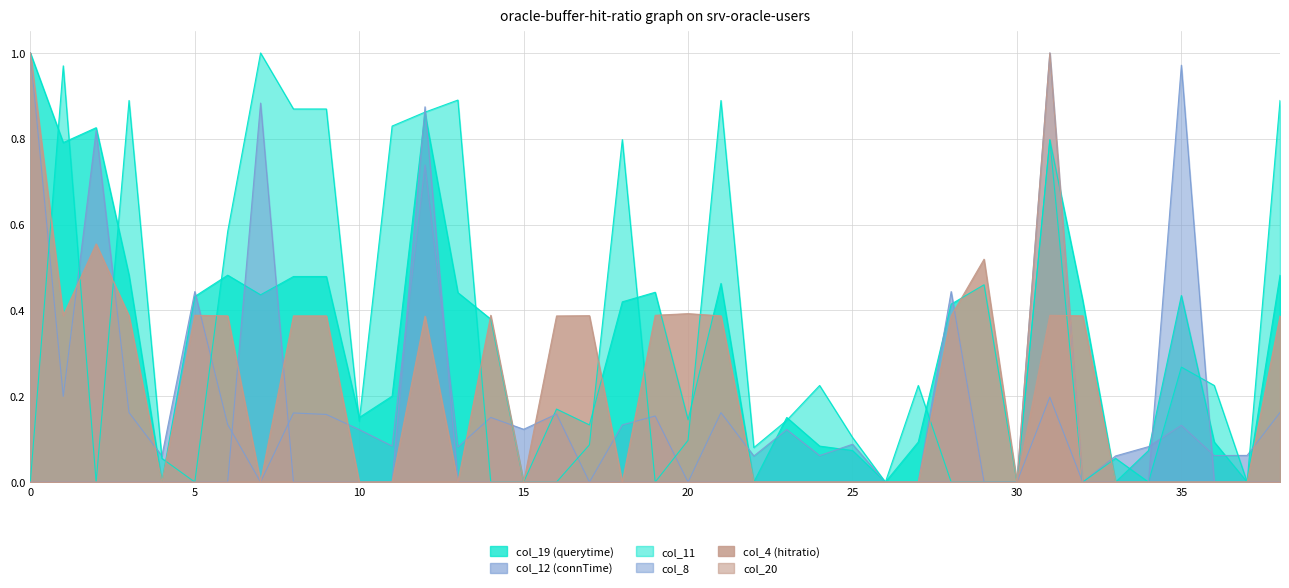

What is the sum of all col_19 values?

12.8